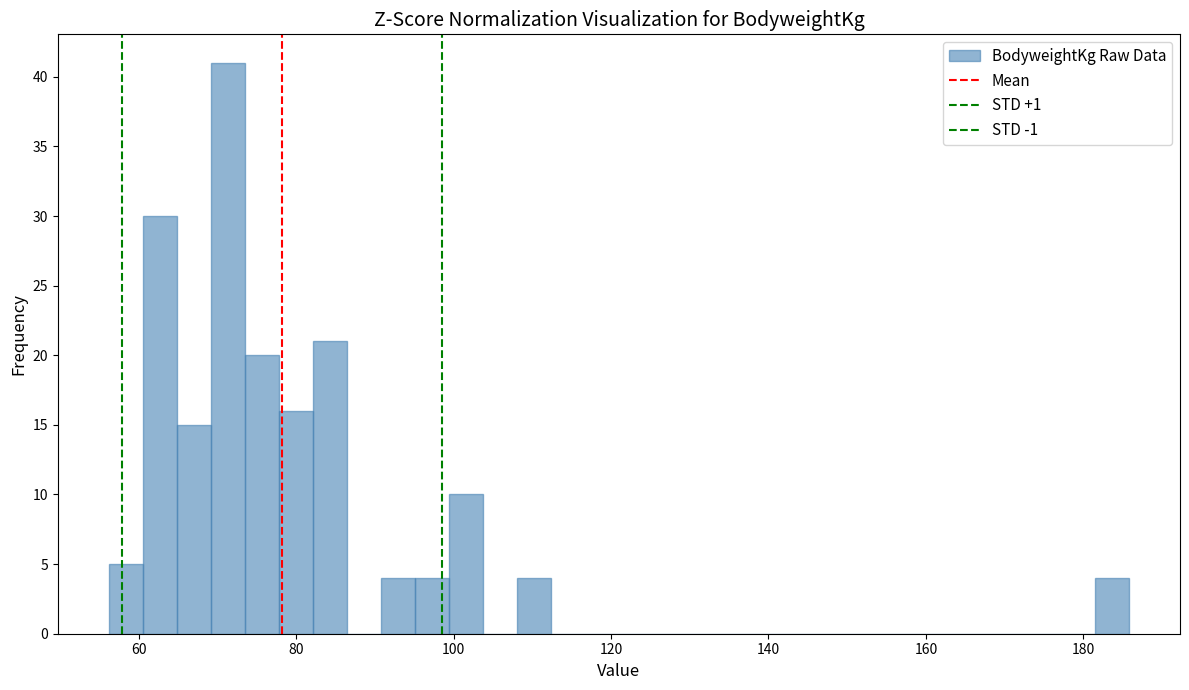

Read against the x-axis, roughly where is the centre of the tallest bar?

72